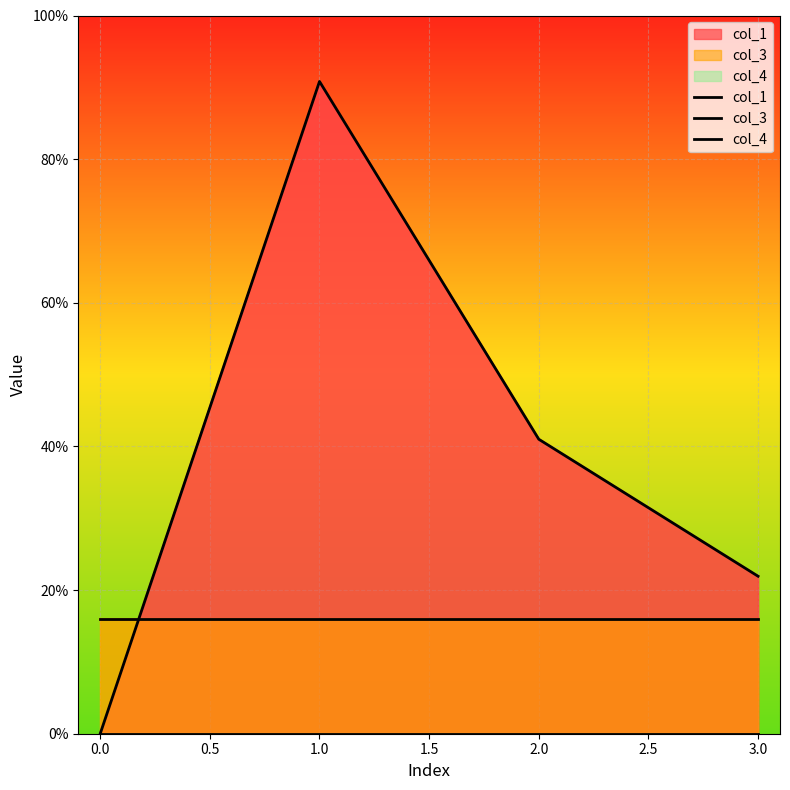

Does the chart display data point markers on the line(s)?

No